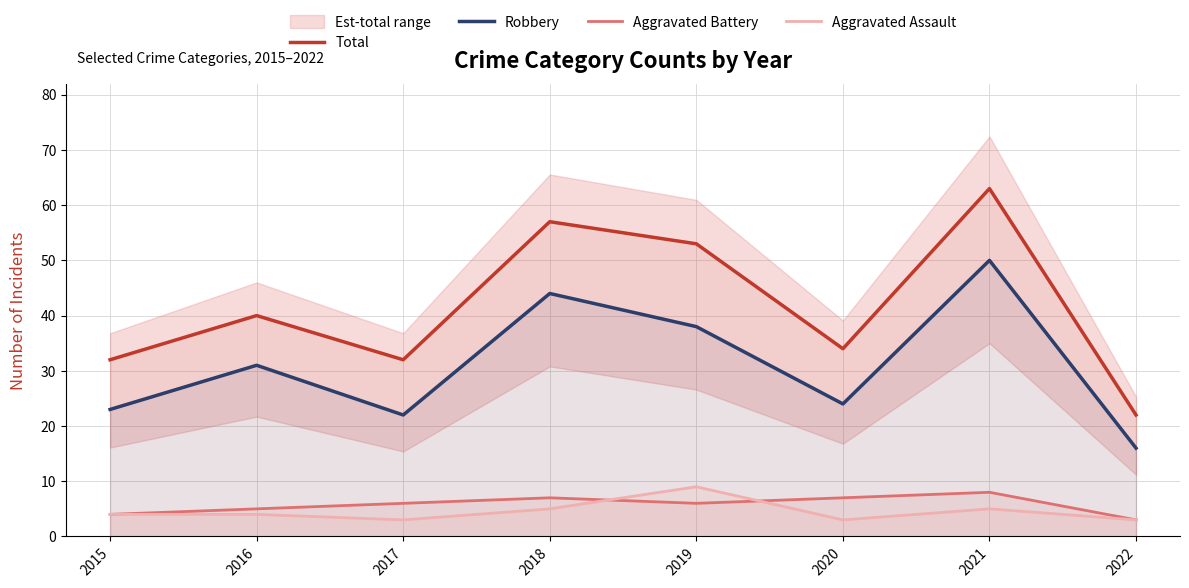

What is the sum of the Aggravated Battery values at 2015 and 2017?

10